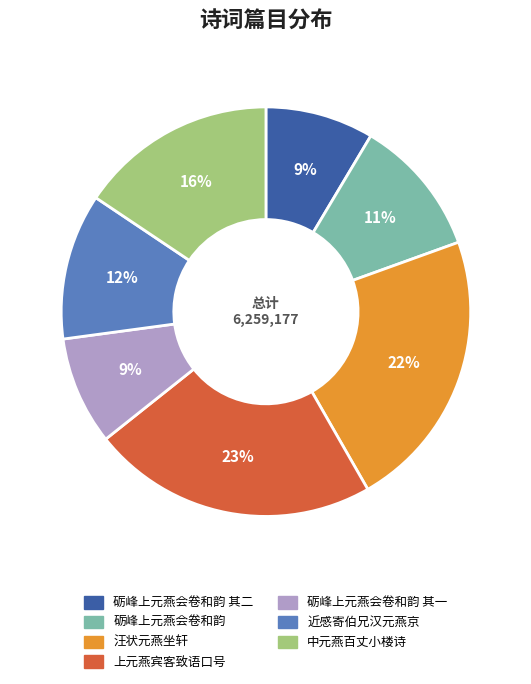

Is there any slice that represents more than half of the pie?

No